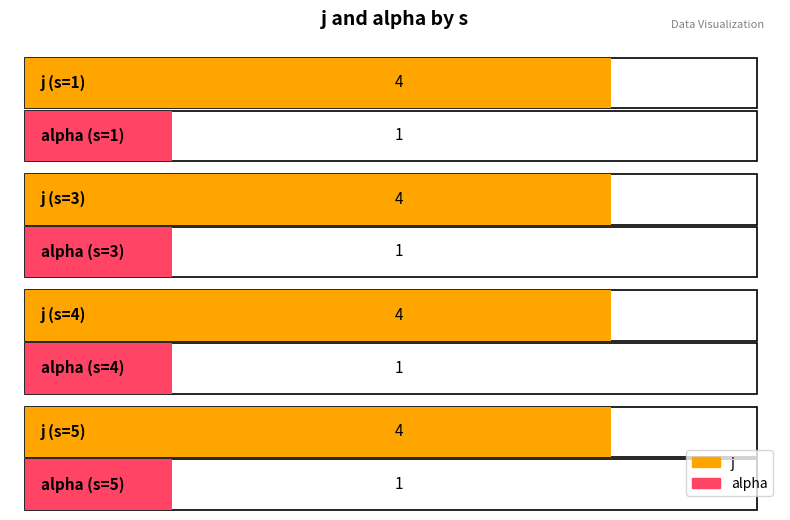

At which label does alpha reach its minimum?

s=1